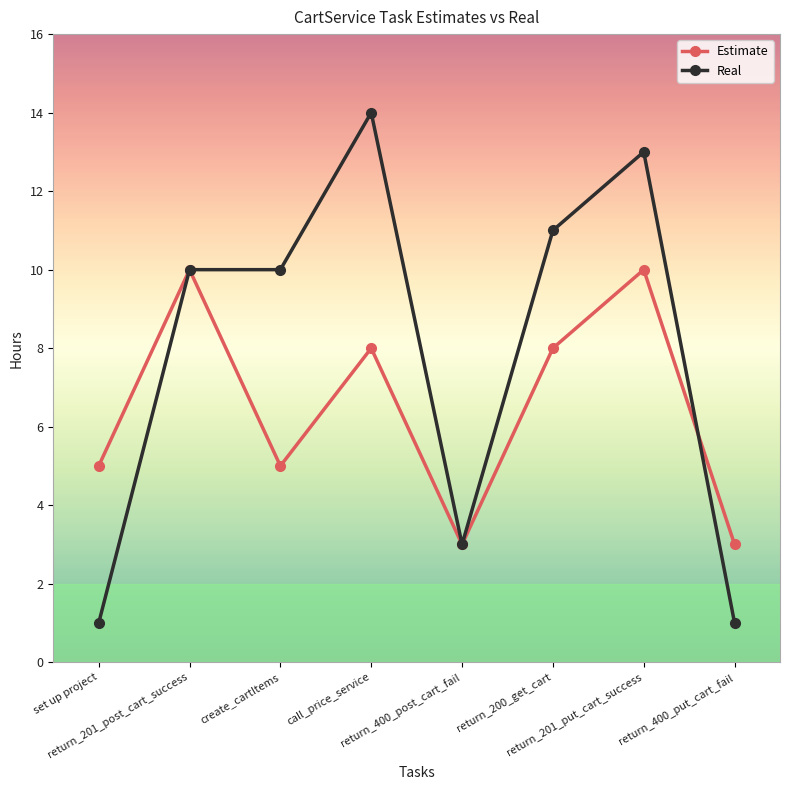

True or false: Estimate has more than 0 interior local peaks.

True